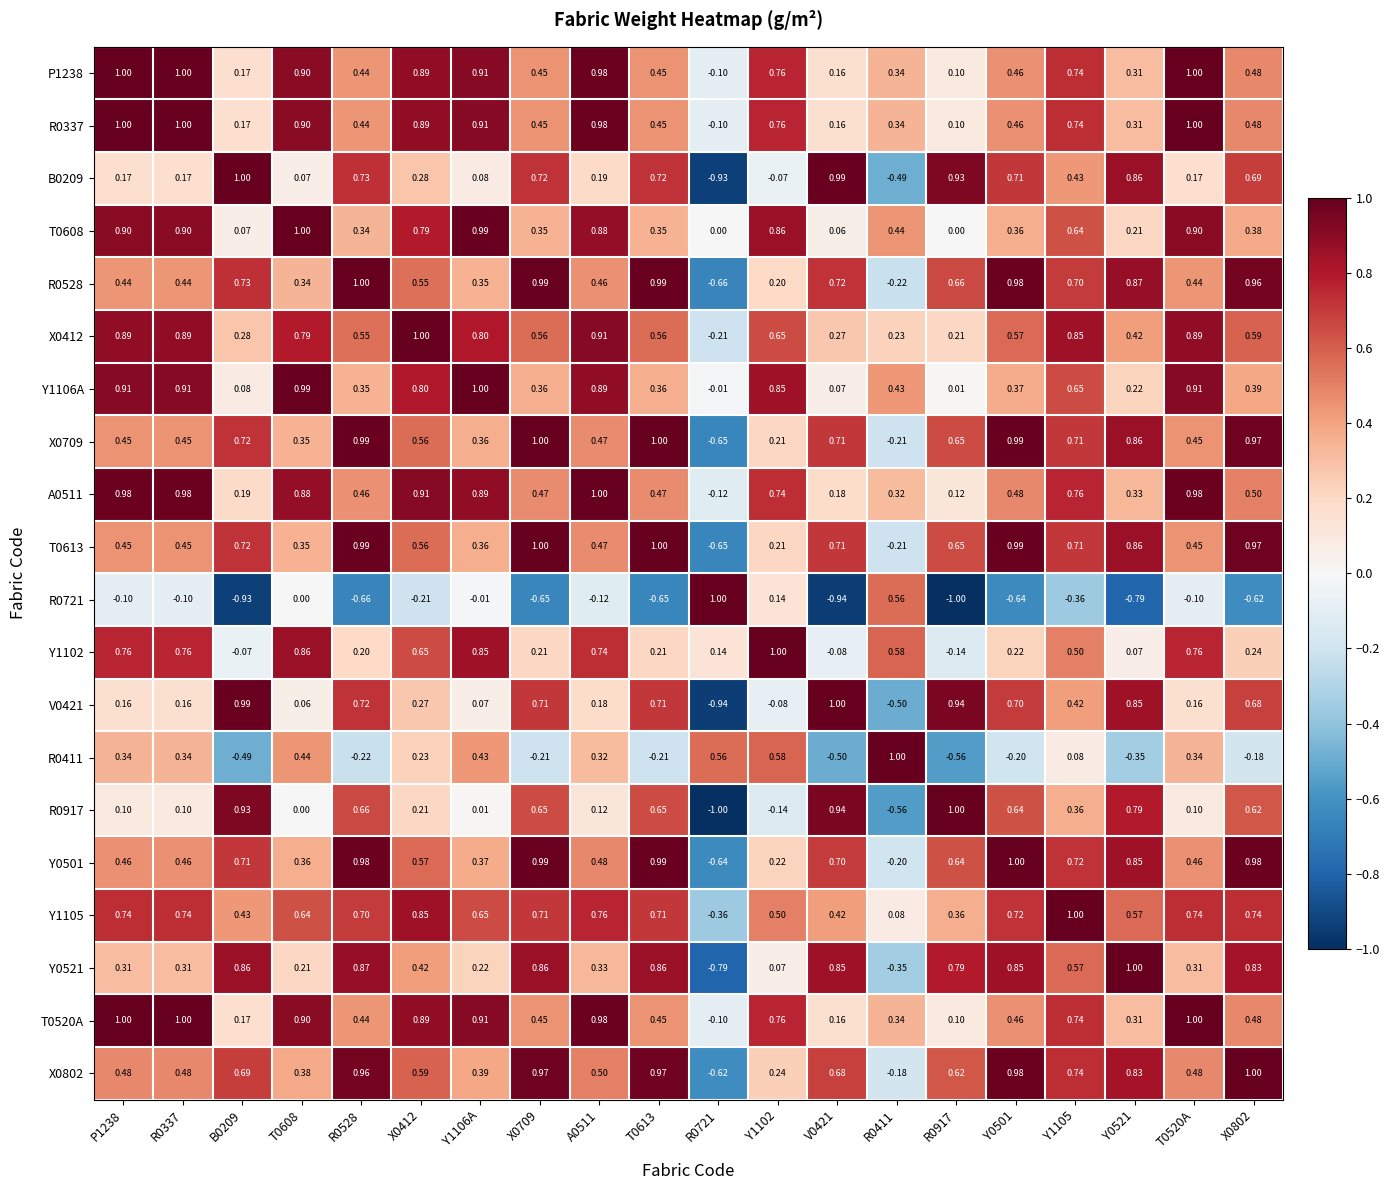

Is the value of B0209 at Y1105 greater than the value of X0412 at B0209?

Yes